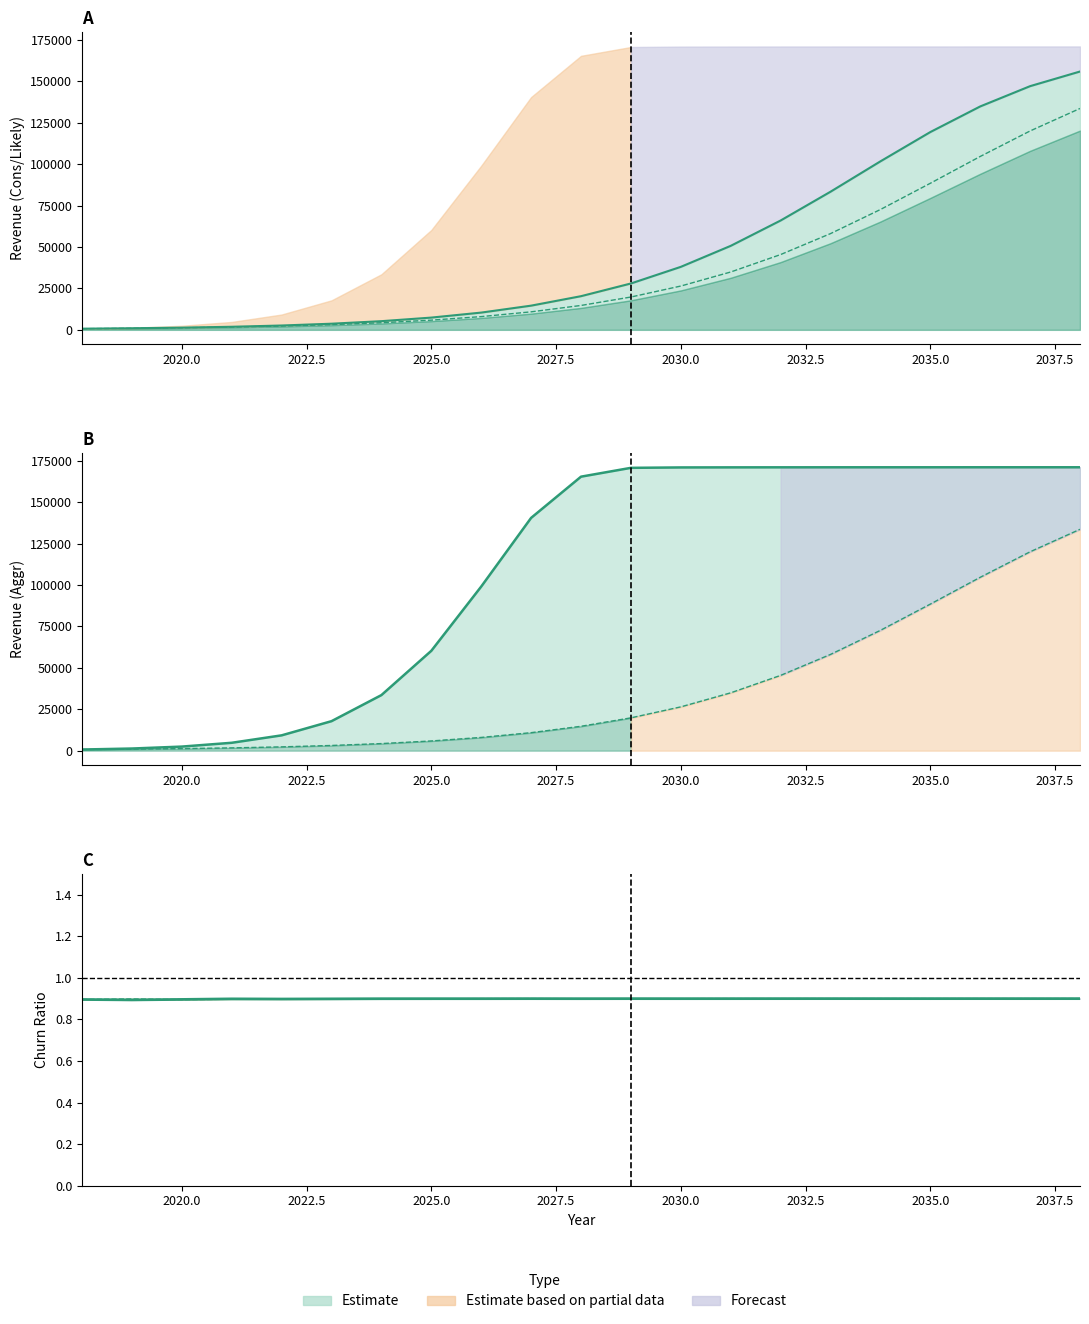

Does the chart display data point markers on the line(s)?

No